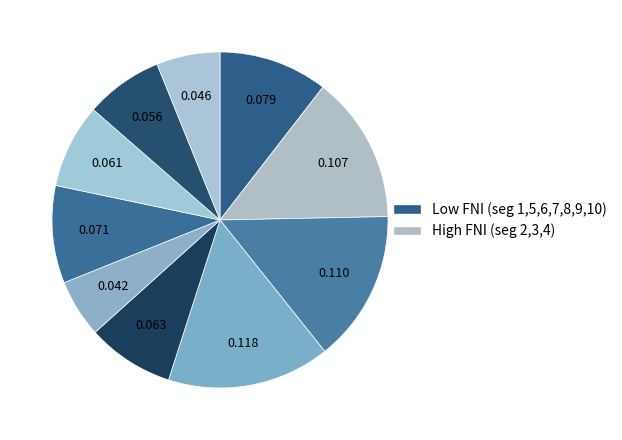

What is the largest slice in the pie chart?

signal segment 4